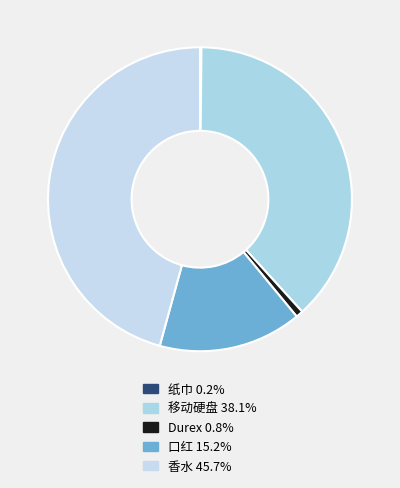

The 纸巾 slice represents 0% of the pie. True or false?

True